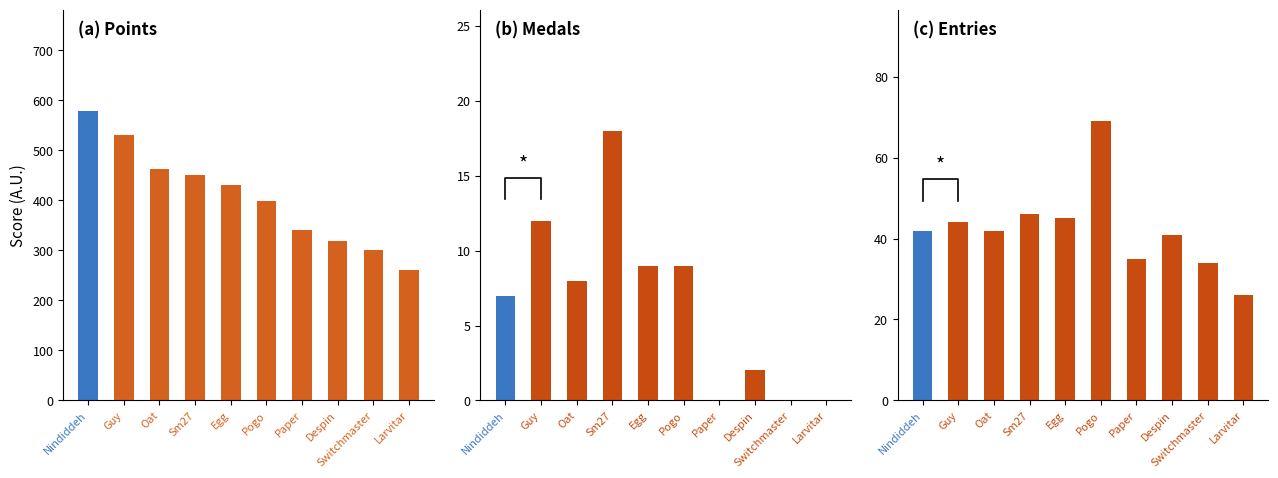

At which category is the sum across all series the highest?

Nindiddeh